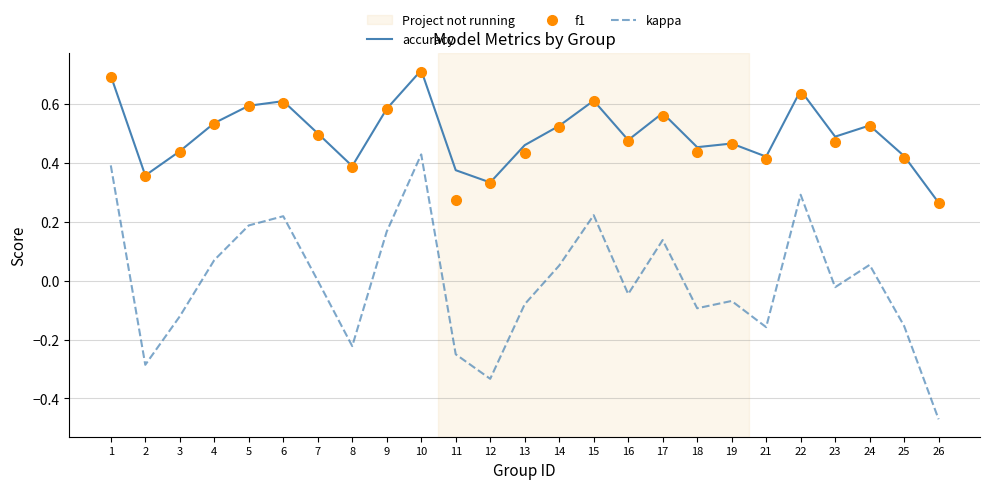

Which series has the widest spread of values?

kappa